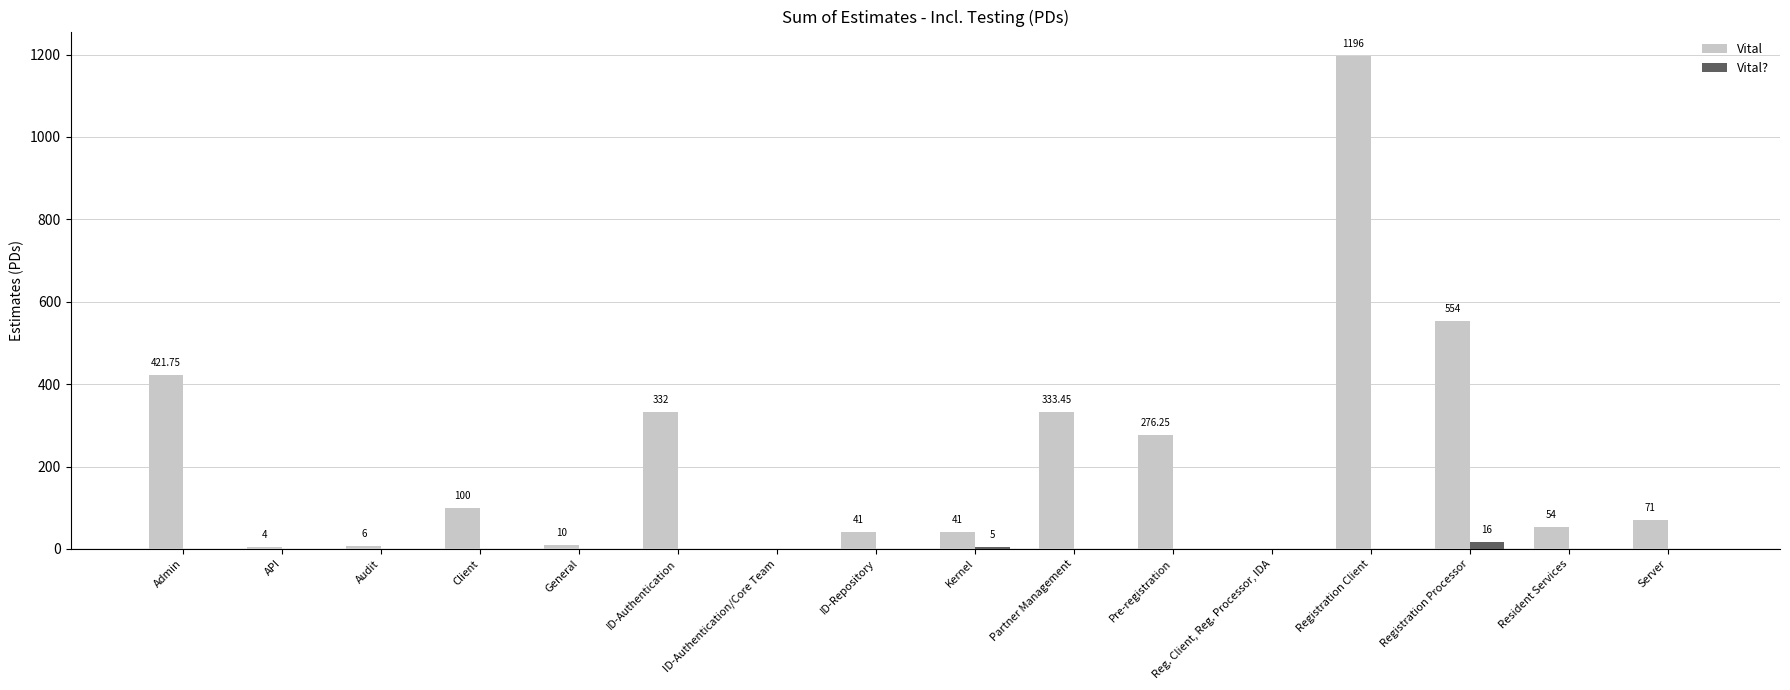

How many data points in Vital? are above 0?

2